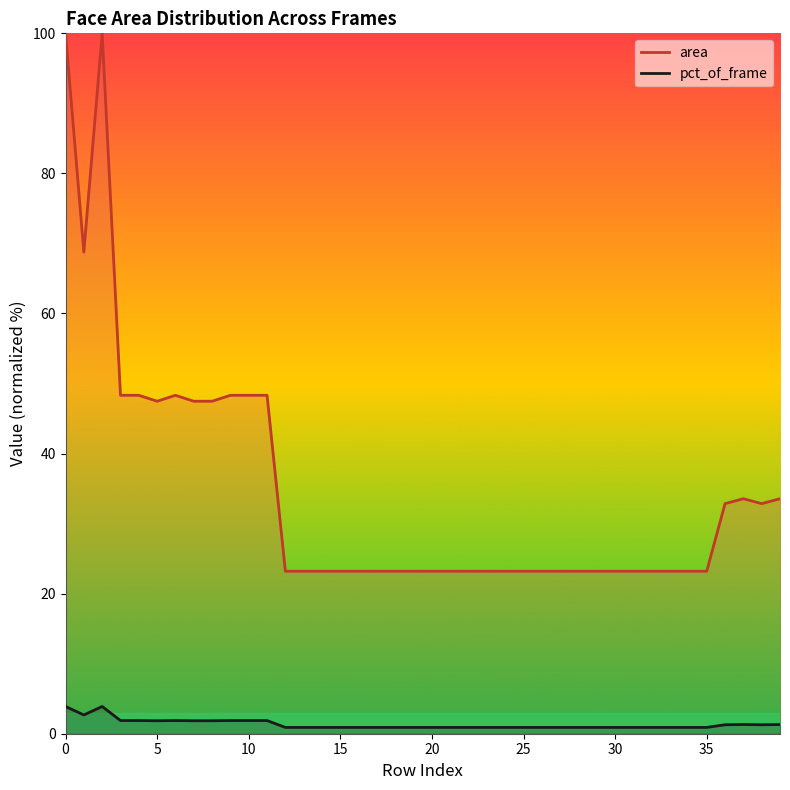

What is the value of the pct_of_frame point at the 1st from the left?

3.9